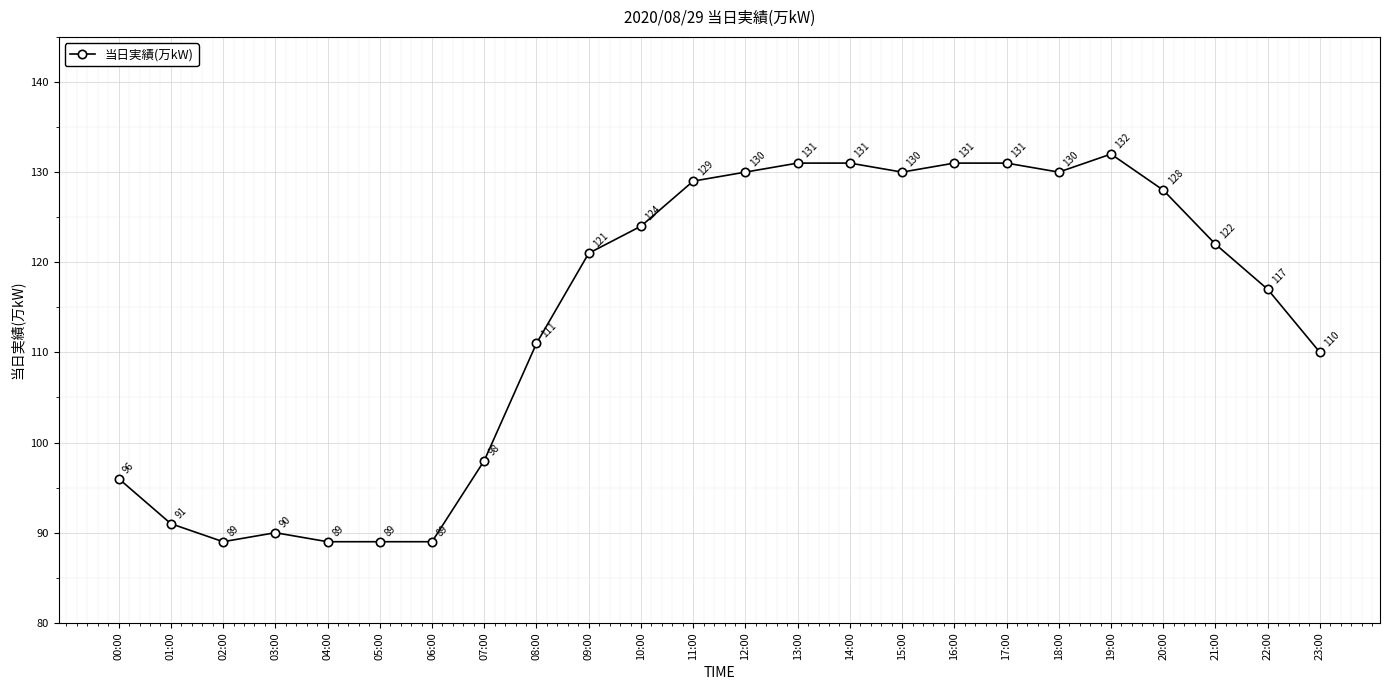

Reading left to right, list all the values displayed in this chart.

96	91	89	90	89	89	89	98	111	121	124	129	130	131	131	130	131	131	130	132	128	122	117	110